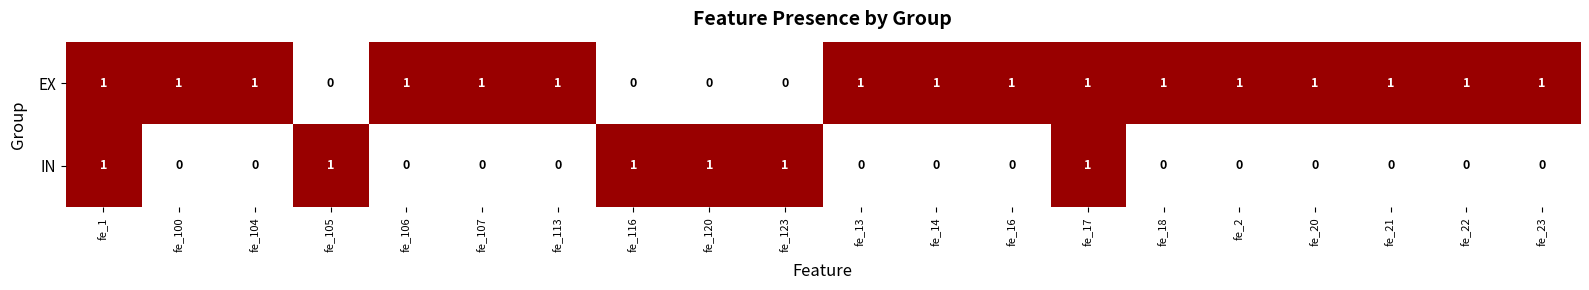

The value of IN at fe_105 is 1. True or false?

True